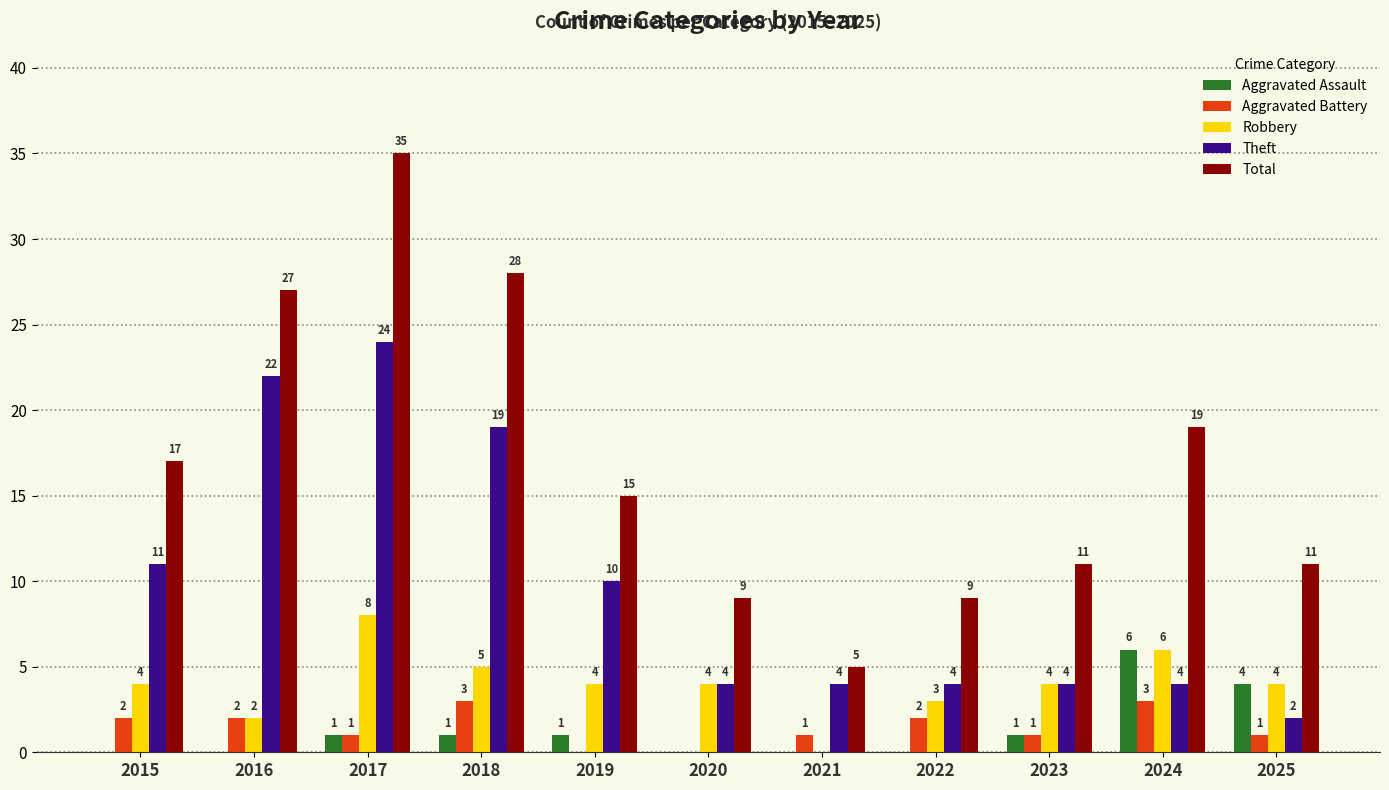

How many groups of bars are there?

11